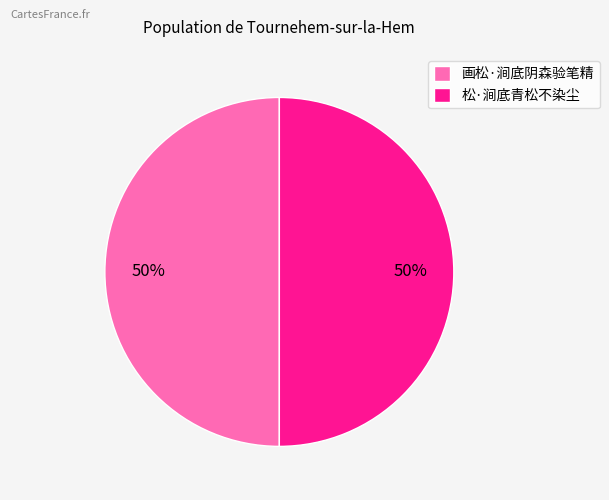

What is the ratio of the value at 松·涧底青松不染尘 to the value at 画松·涧底阴森验笔精?

1.0